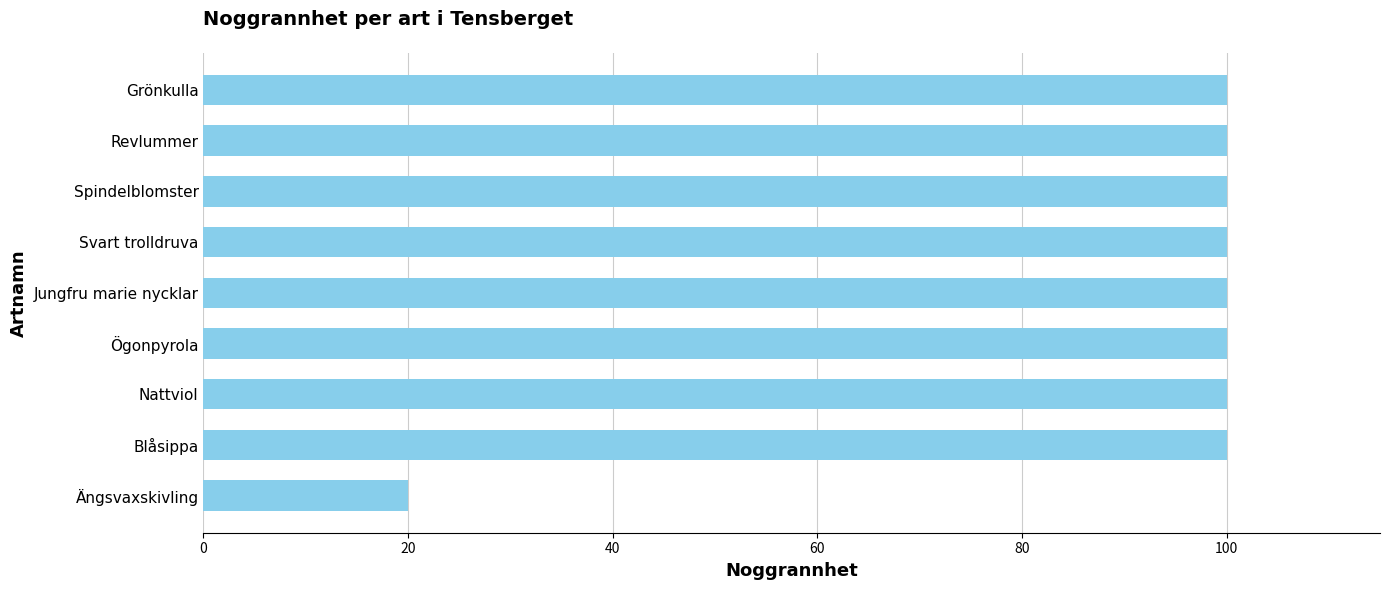

Is it true that the value at Spindelblomster is 100?

True